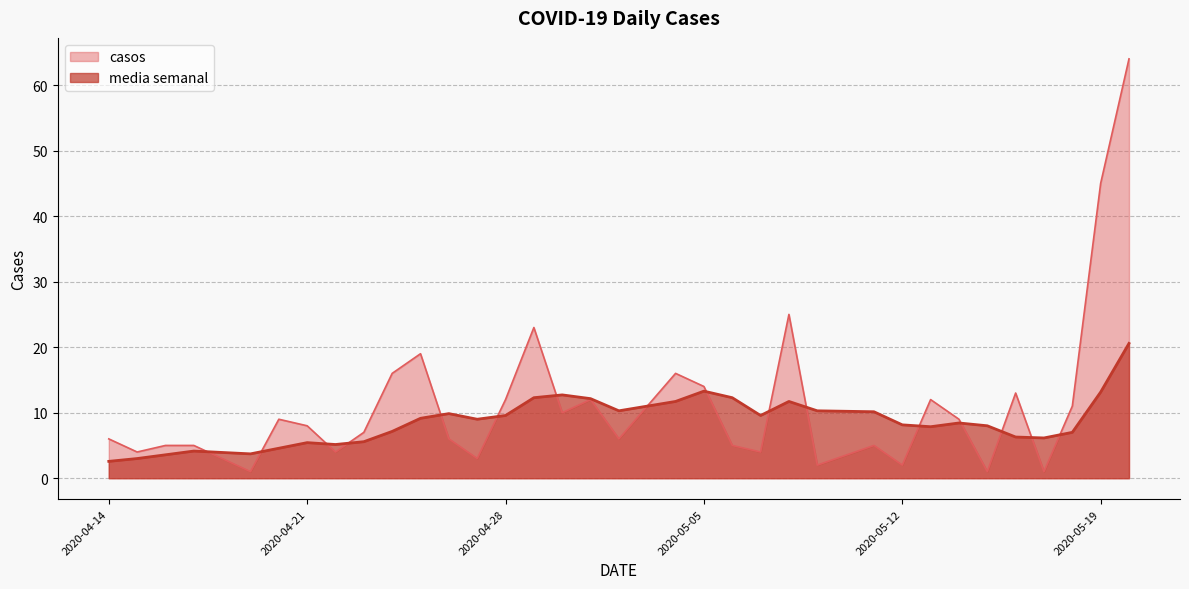

Reading left to right, extract all data points from this chart.

casos: 6.0	4.0	5.0	5.0	1.0	9.0	8.0	4.0	7.0	16.0	19.0	6.0	3.0	12.0	23.0	10.0	12.0	6.0	16.0	14.0	5.0	4.0	25.0	2.0	5.0	2.0	12.0	9.0	1.0	13.0	1.0	11.0	45.0	64.0
media_semanal: 2.6	3.0	3.6	4.1	3.7	4.6	5.4	5.1	5.6	7.1	9.1	9.9	9.0	9.6	12.3	12.7	12.1	10.3	11.7	13.3	12.3	9.6	11.7	10.3	10.1	8.1	7.9	8.4	8.0	6.3	6.1	7.0	13.1	20.6